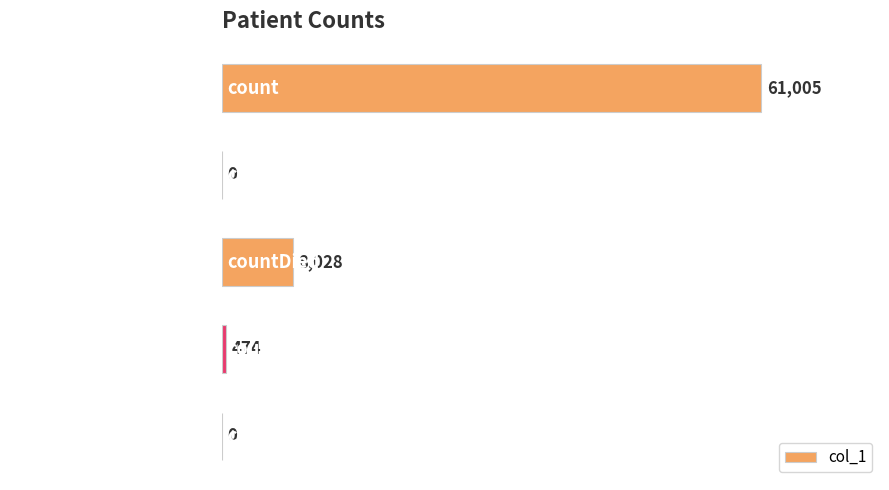

At which category does the chart reach its peak across all series?

count